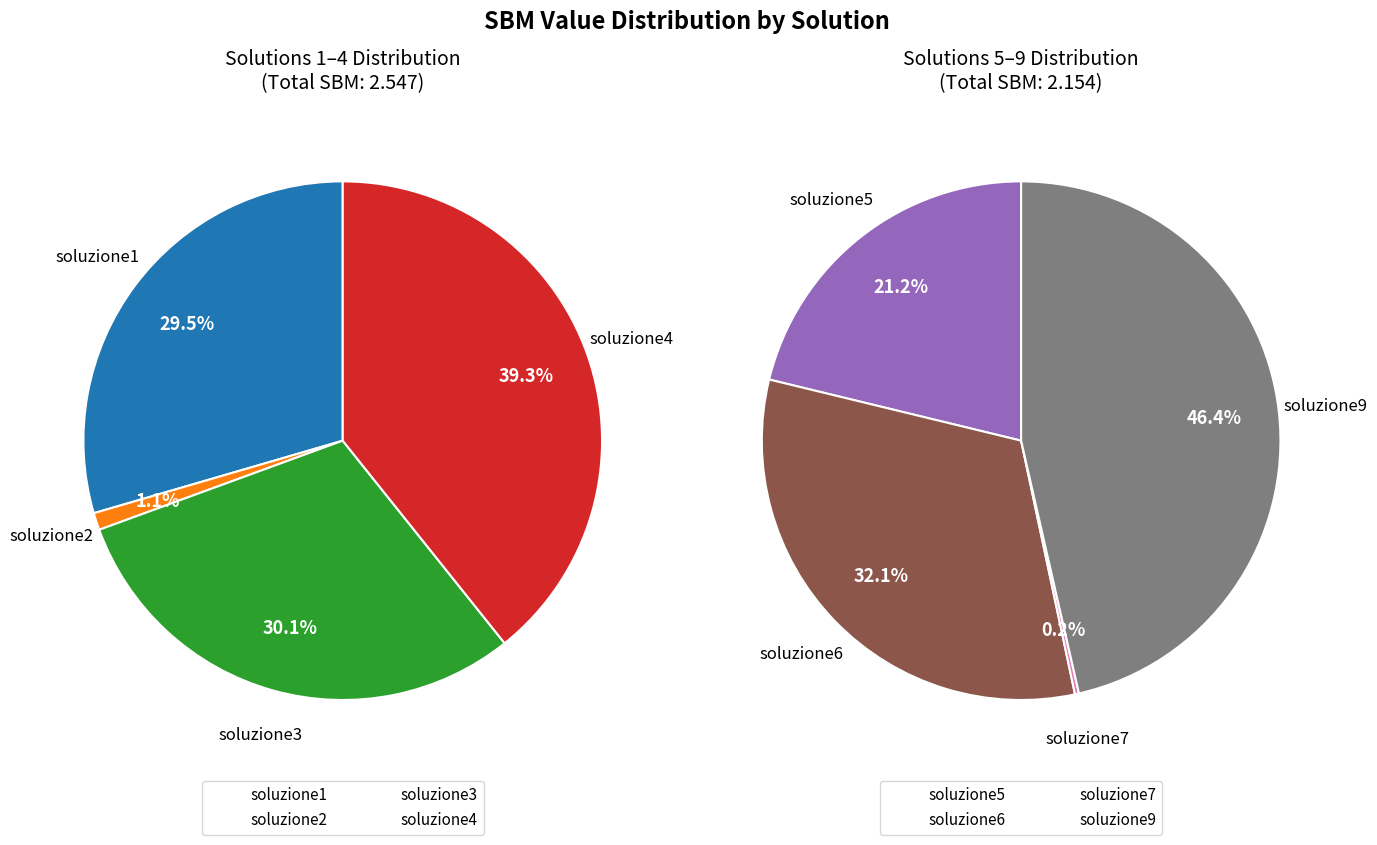

Is soluzione7 the majority of the pie?

No